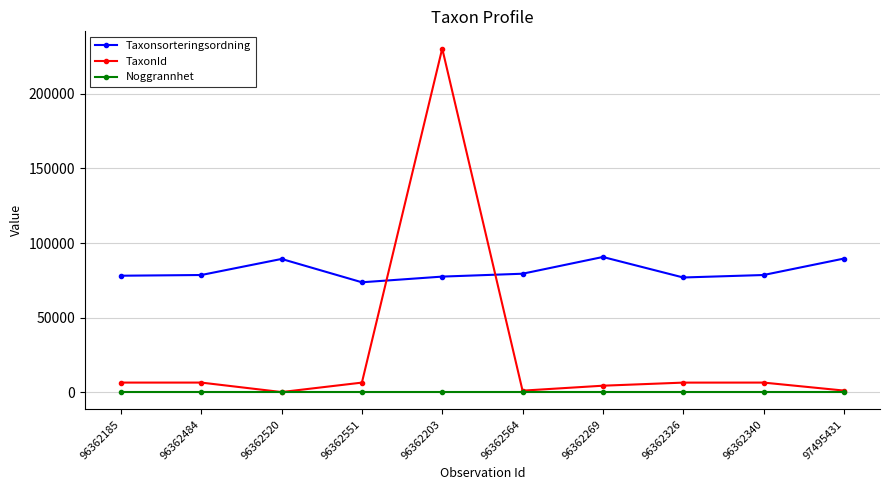

The value of Taxonsorteringsordning at 96362520 is 133228. True or false?

False